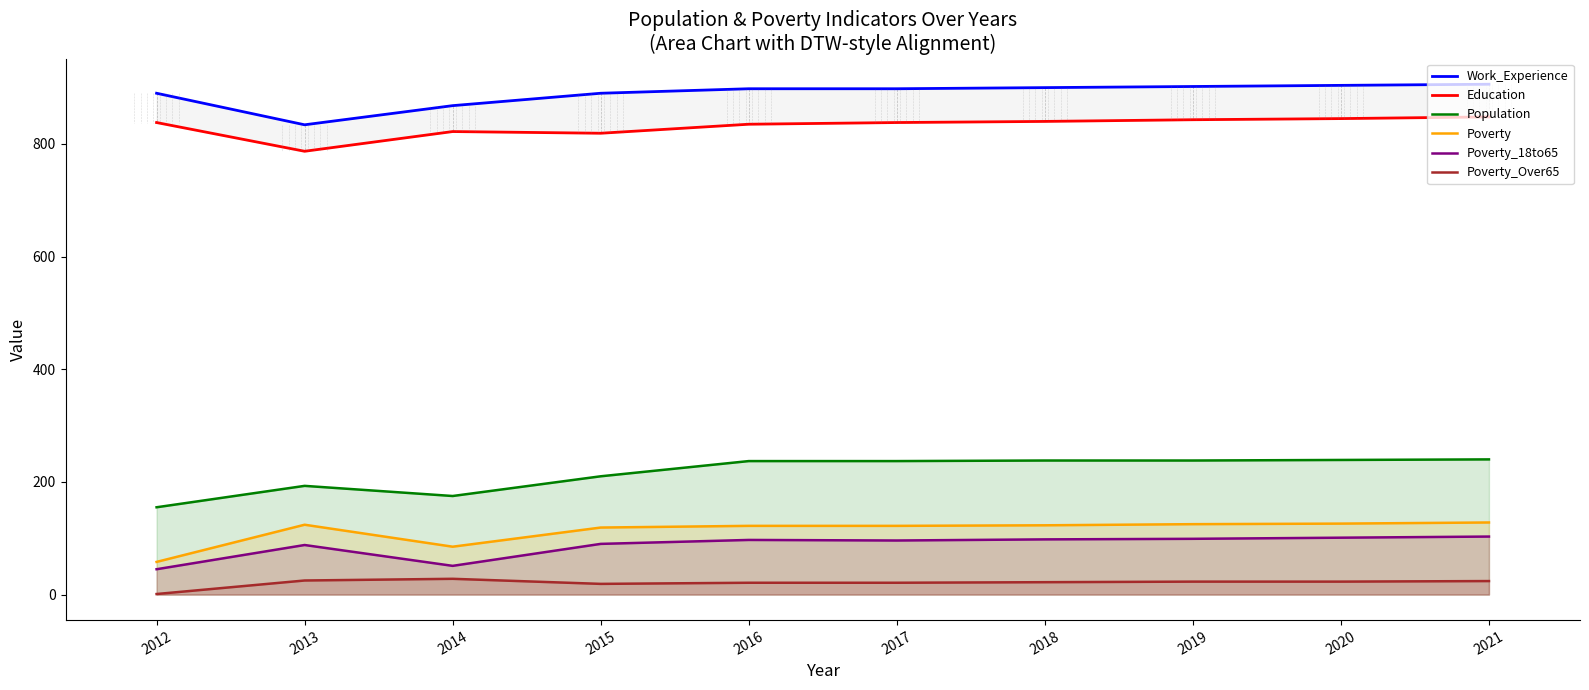

At which category does Population reach its first local valley?

2014